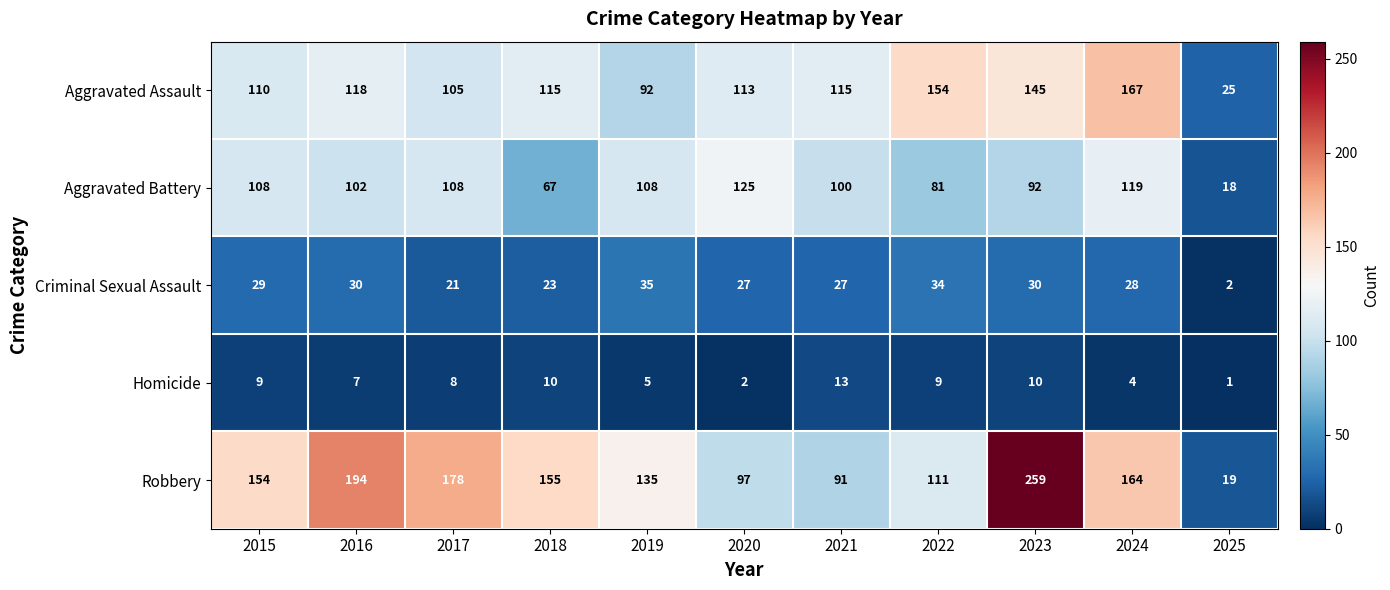

Is the value of Robbery at 2024 greater than the value of Criminal Sexual Assault at 2022?

Yes